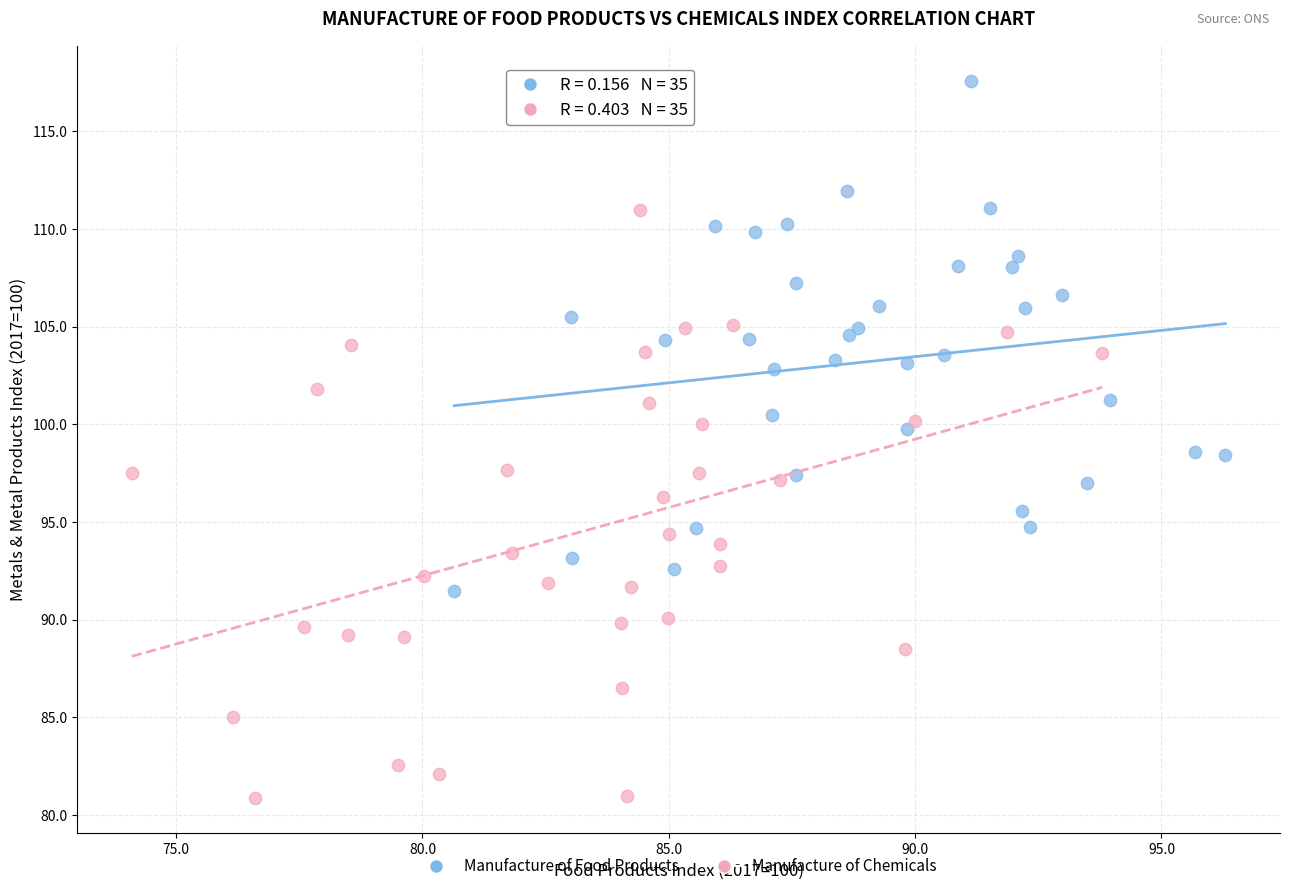

Which series reaches the minimum Y coordinate?

Manufacture of Chemicals